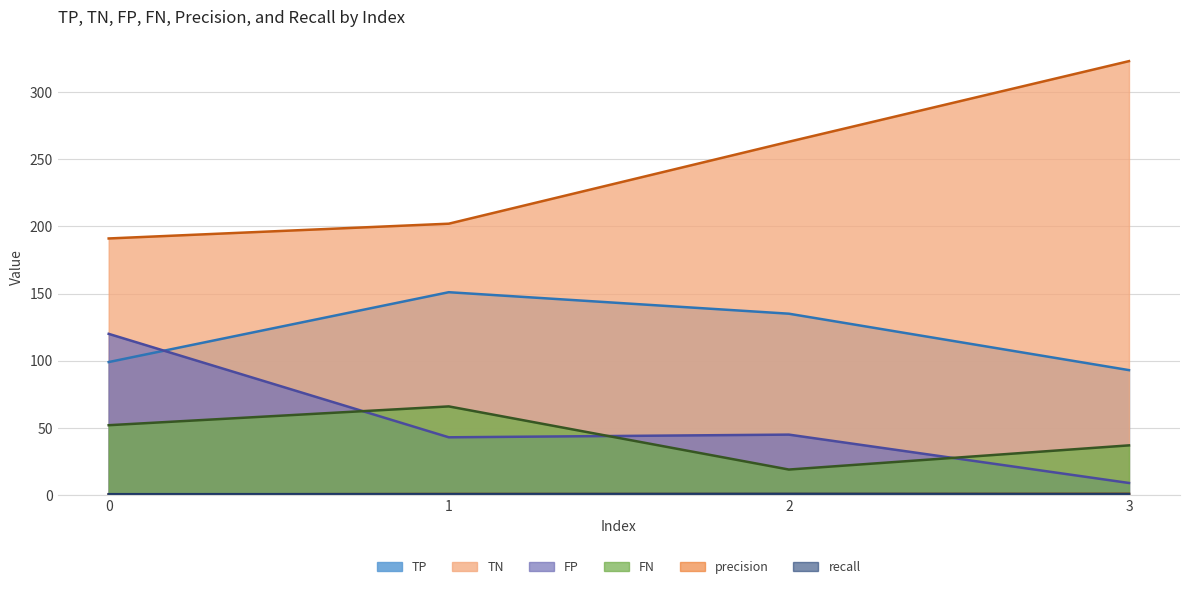

Reading left to right, extract all data points from this chart.

TP: 0=99.0	1=151.0	2=135.0	3=93.0
TN: 0=191.0	1=202.0	2=263.0	3=323.0
FP: 0=120.0	1=43.0	2=45.0	3=9.0
FN: 0=52.0	1=66.0	2=19.0	3=37.0
precision: 0=0.5	1=0.8	2=0.8	3=0.9
recall: 0=0.7	1=0.7	2=0.9	3=0.7